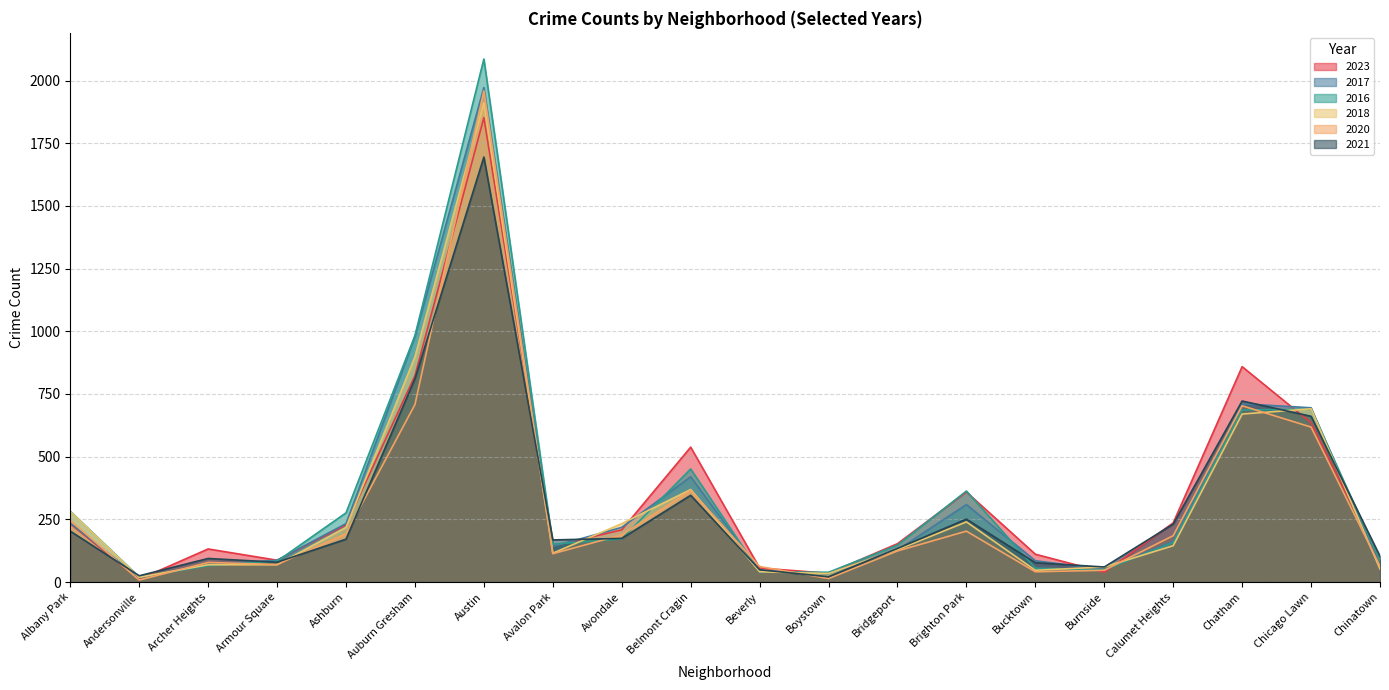

List the series in order of their peak value, lowest first.

2021, 2023, 2018, 2020, 2017, 2016